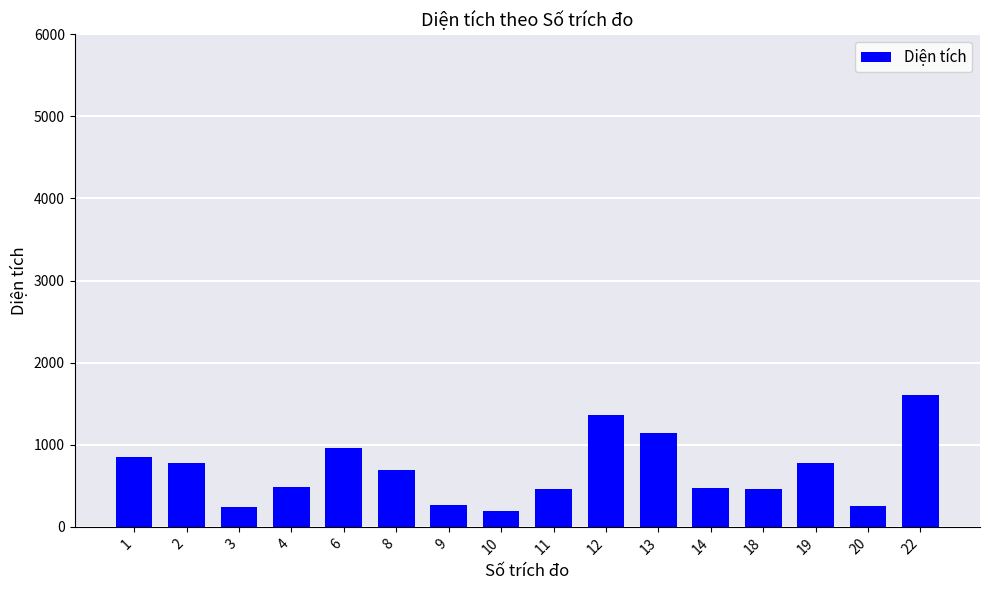

How many data points are less than 692?

8